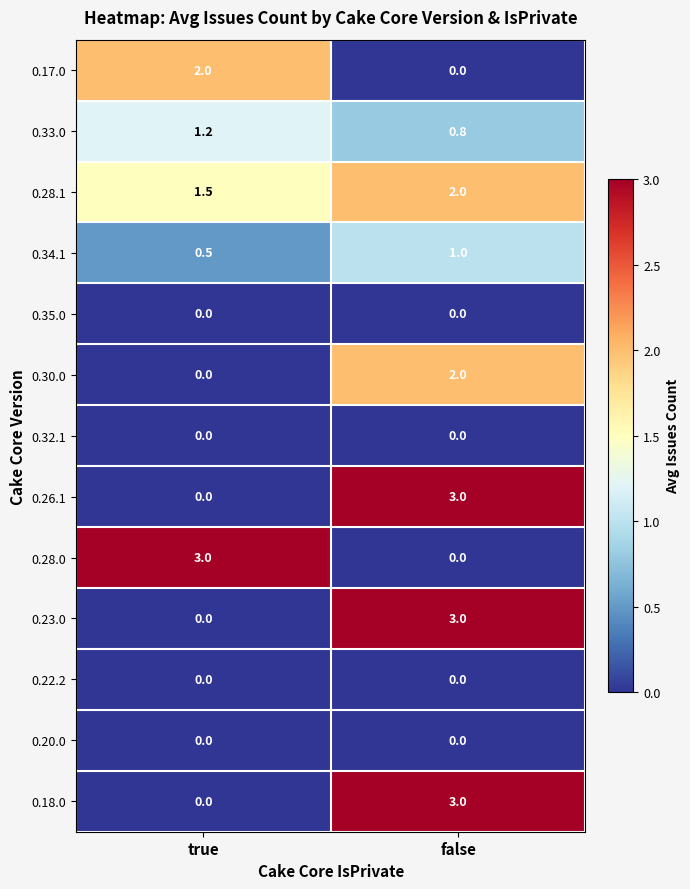

What is the minimum value for 0.28.1?

1.5